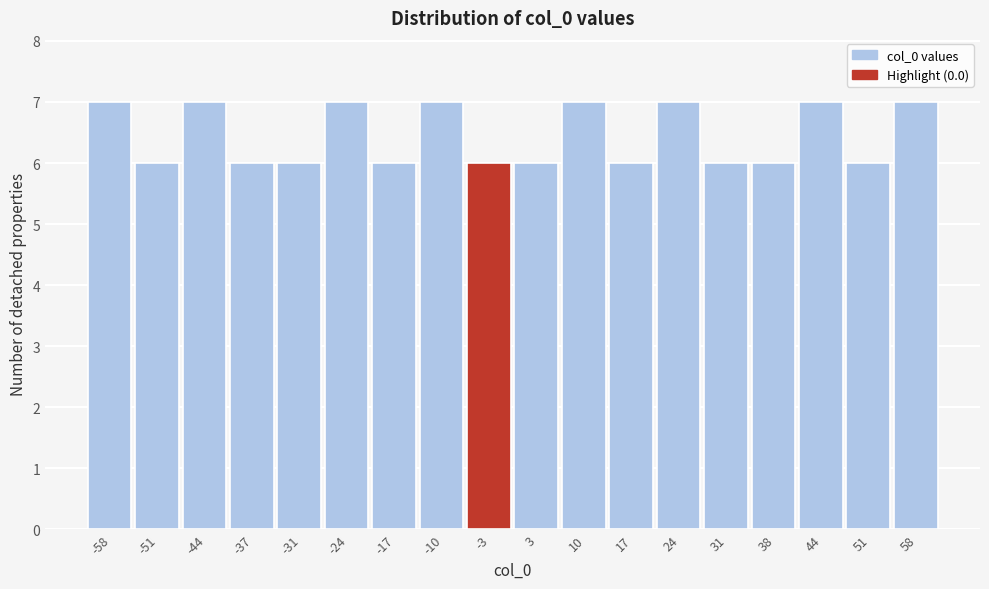

Reading left to right, transcribe this chart: for each bar, give the range it covers on the x-axis and its height. Neither the bar edges nor the heights are printed on the chart, so give them approximately, as read against the axes.

-61 to -55: 7
-55 to -48: 6
-48 to -41: 7
-41 to -34: 6
-34 to -27: 6
-27 to -20: 7
-20 to -14: 6
-14 to -7: 7
-7 to 0: 6
0 to 7: 6
7 to 14: 7
14 to 20: 6
20 to 27: 7
27 to 34: 6
34 to 41: 6
41 to 48: 7
48 to 55: 6
55 to 61: 7